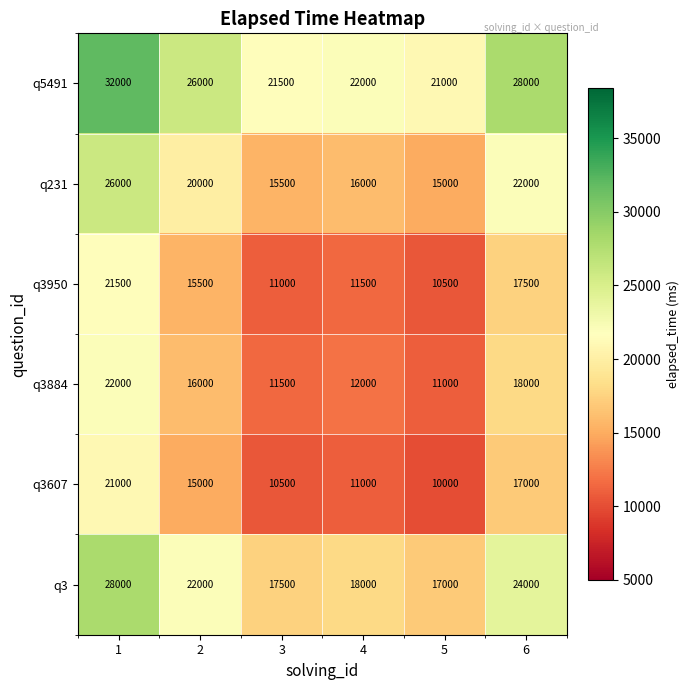

What is the average value of the q3884 series?

15083